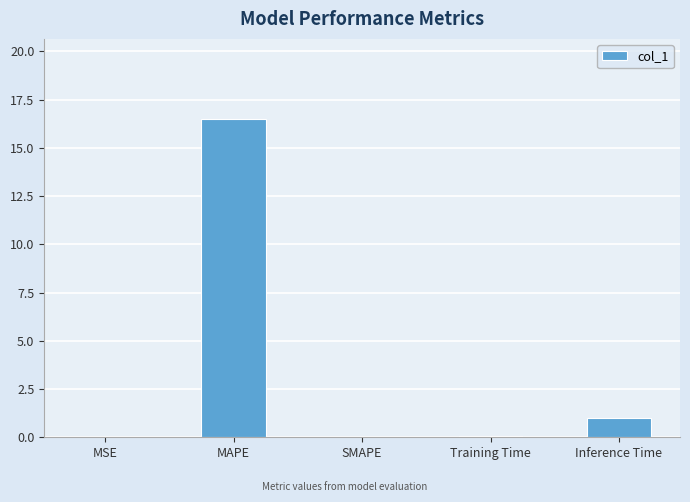

At which category does the chart reach its peak across all series?

MAPE